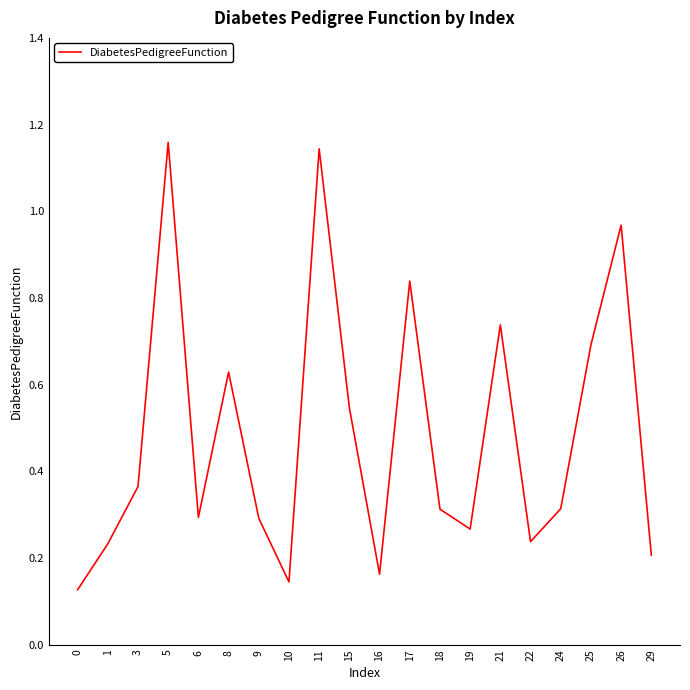

What is the change in value from 1 to 8?

+0.4